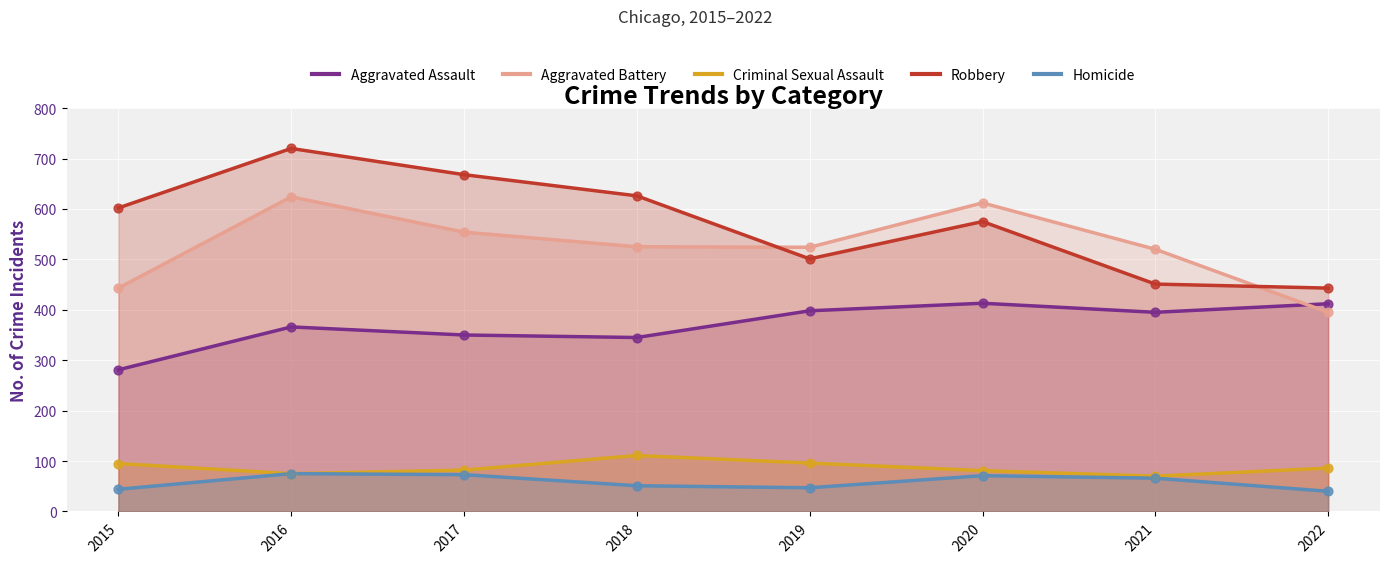

What are all the series names shown in the legend?

Aggravated Assault, Aggravated Battery, Criminal Sexual Assault, Robbery, Homicide